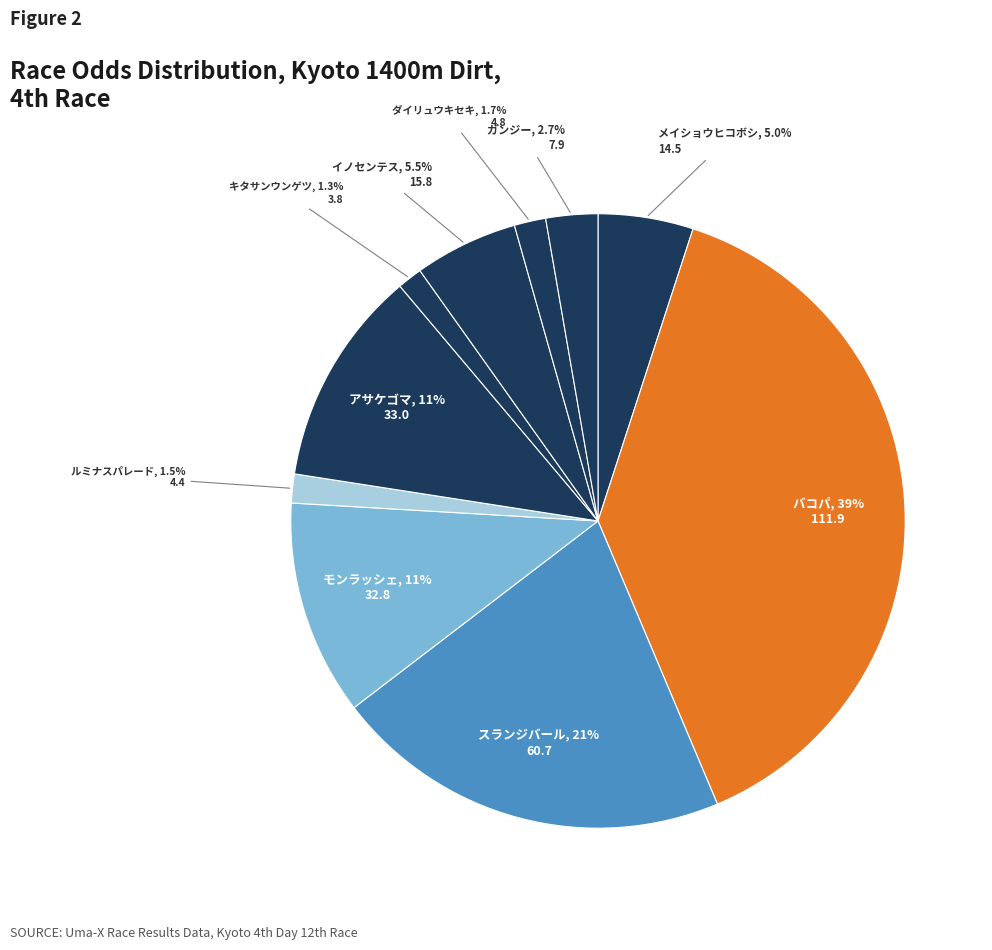

Between ガンジー and キタサンウンゲツ, which is larger?

ガンジー